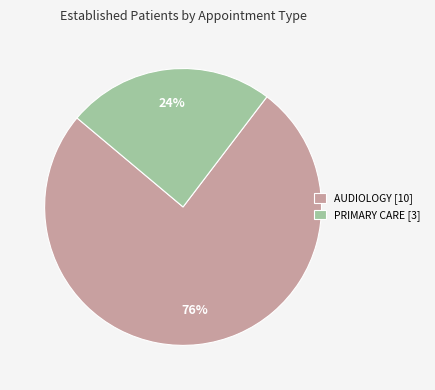

Count the number of slices in the pie.

2